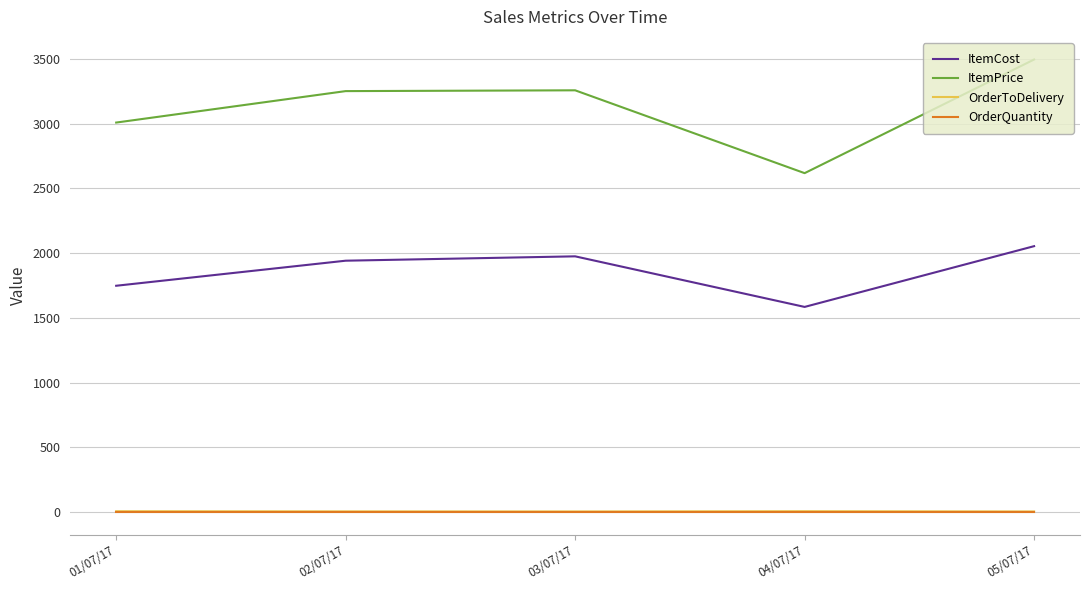

Is it true that ItemPrice equals 4858.4 at 02/07/17?

False